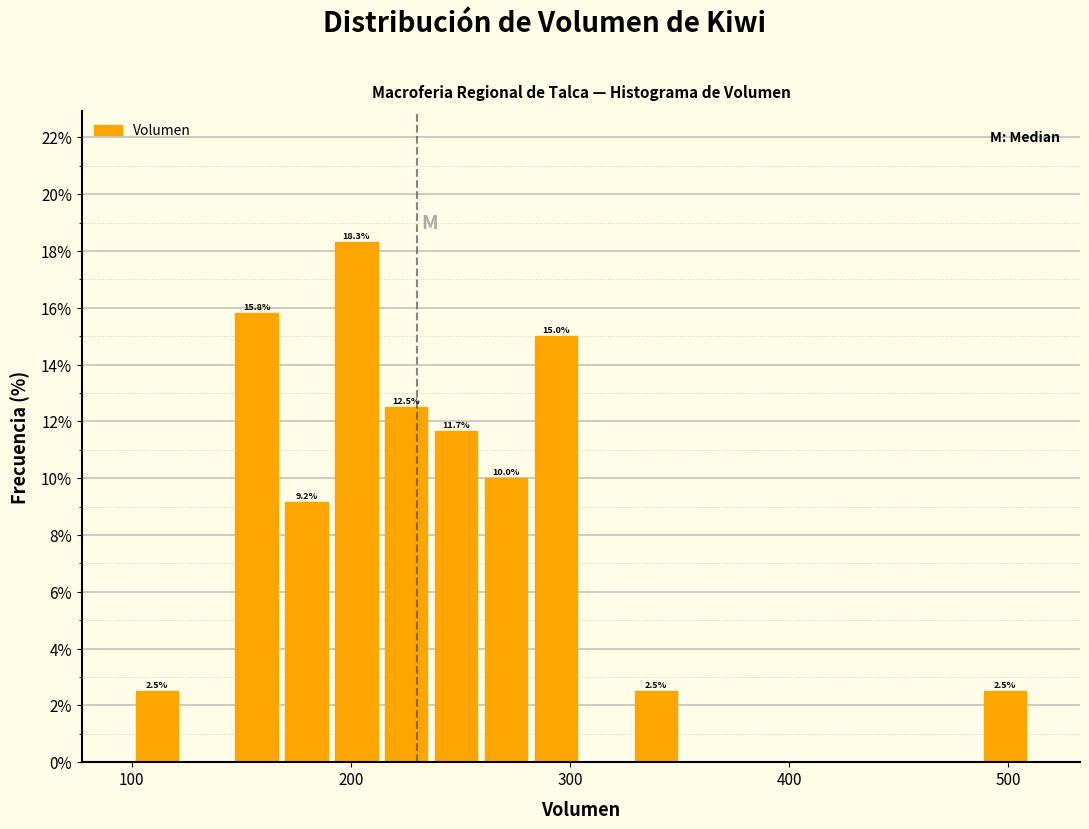

Around what value on the x-axis is the tallest bar? Give the approximate position of its centre, as read against the axis.

200